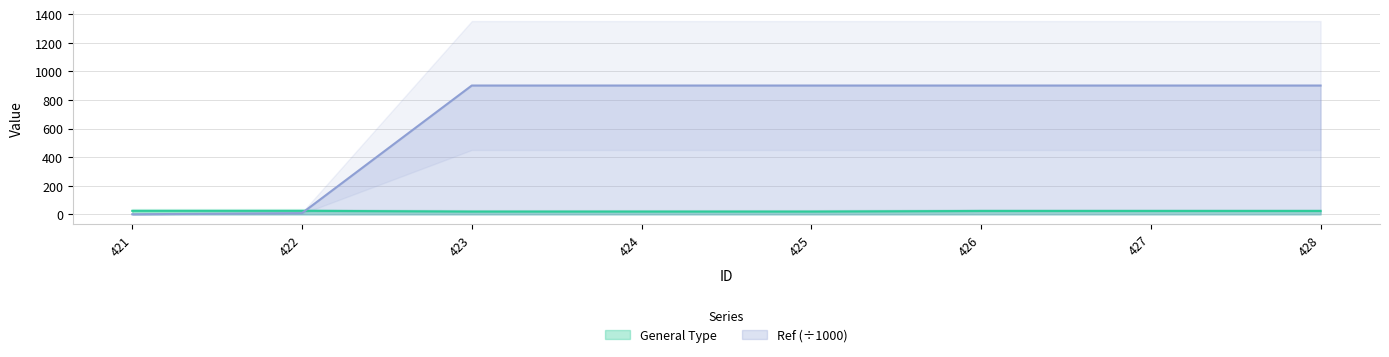

Reading left to right, extract all data points from this chart.

General Type: 421=25.0	422=25.0	423=20.0	424=20.0	425=20.0	426=24.0	427=24.0	428=24.0
Ref: 421=0.9	422=9.0	423=901.0	424=901.0	425=901.0	426=901.0	427=901.0	428=901.0